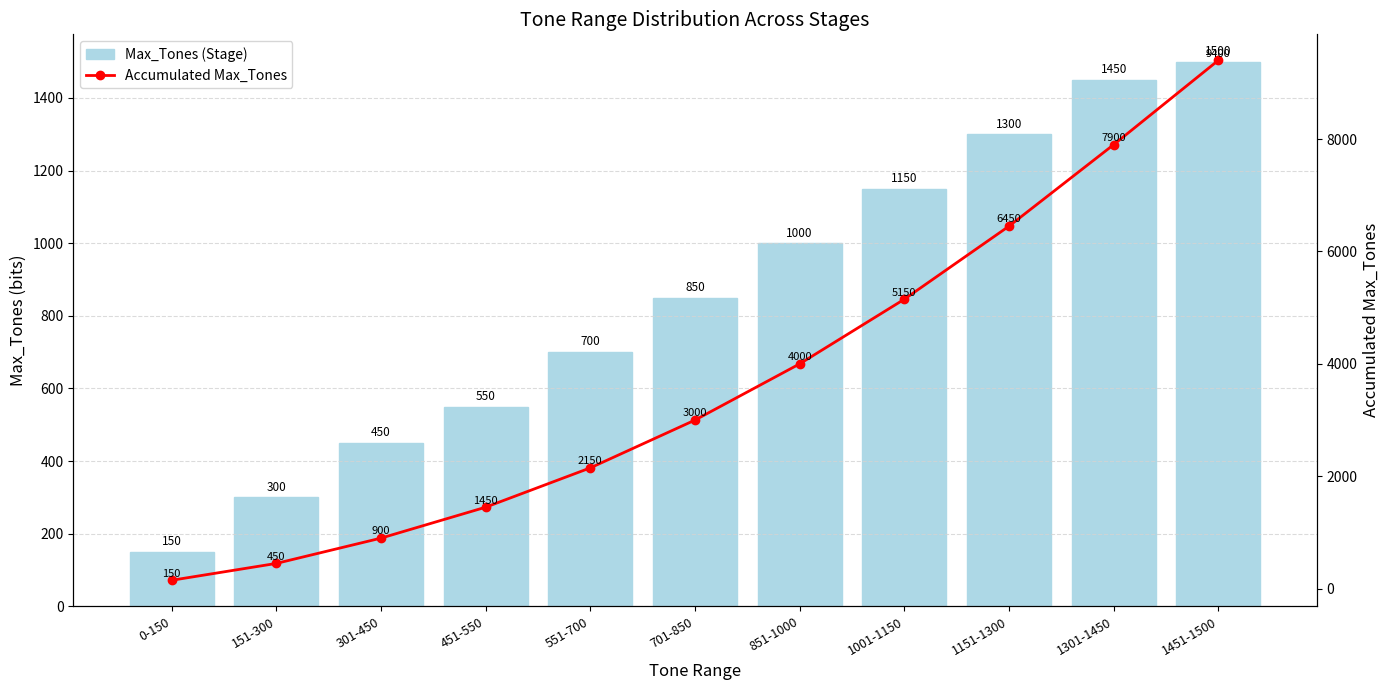

What are all the series names shown in the legend?

Max_Tones (Stage), Accumulated Max_Tones